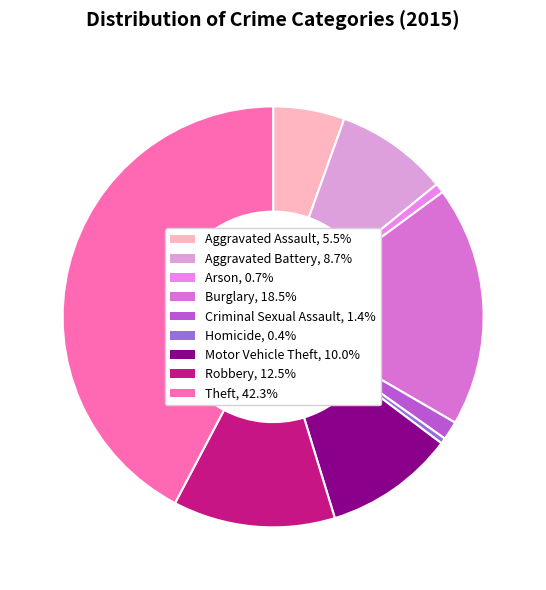

Between Arson and Robbery, which is larger?

Robbery